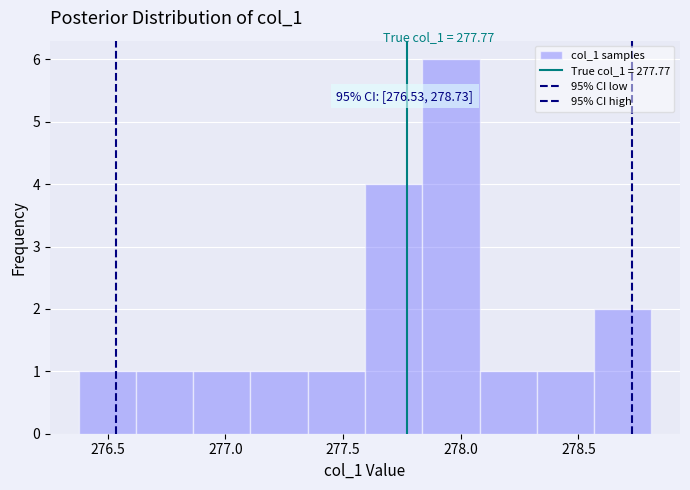

Over which range of the x-axis is the bar tallest?

277.85 to 278.10